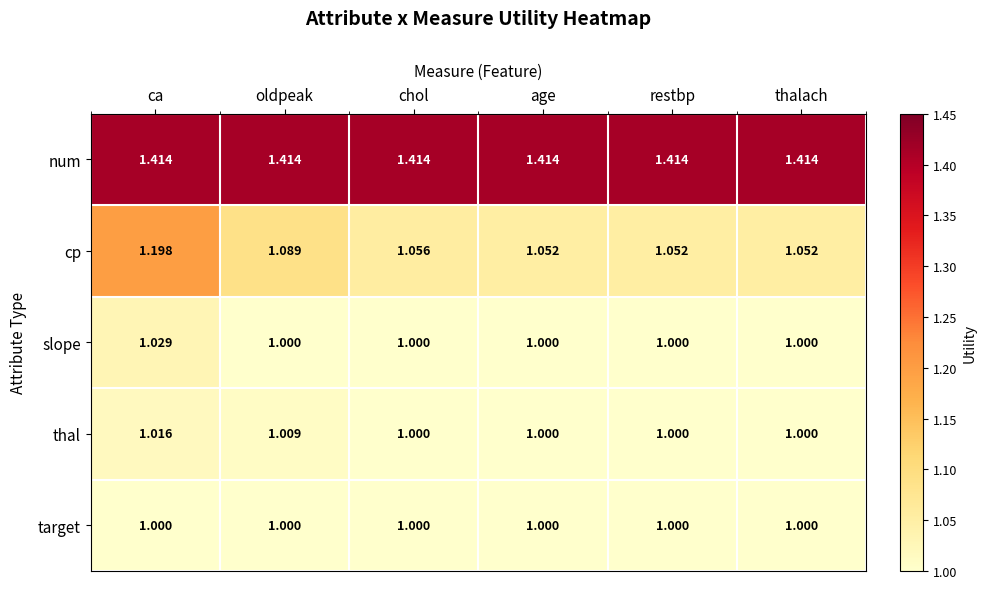

Which series changed the most between oldpeak and restbp?

cp